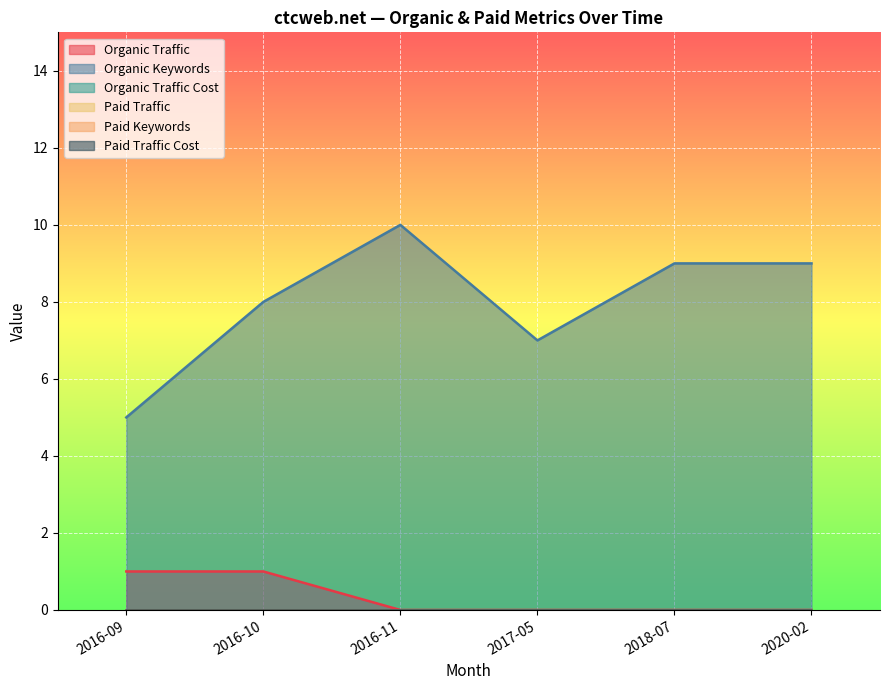

What position from the right is 2016-10?

5